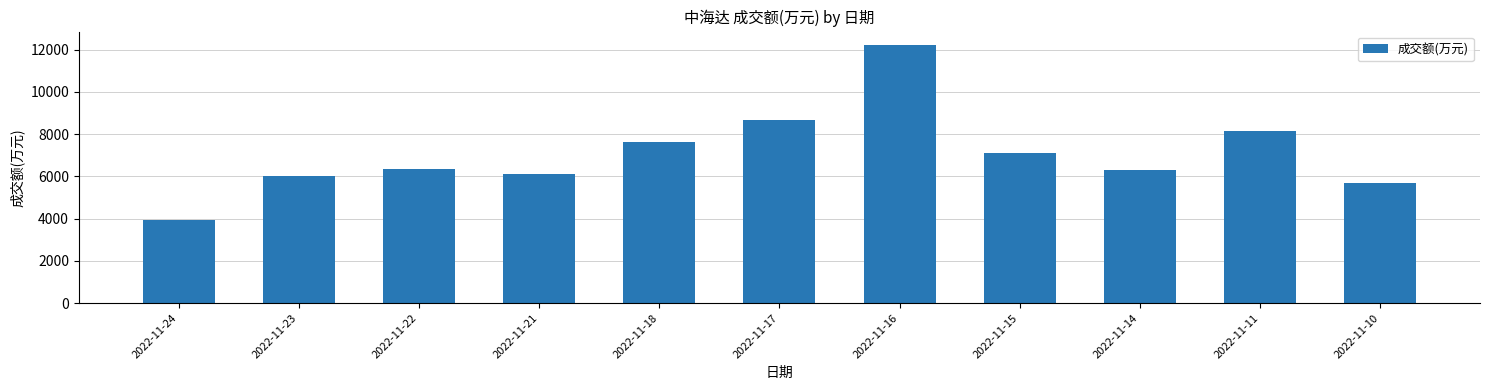

True or false: the data shows 17971 at 2022-11-16.

False